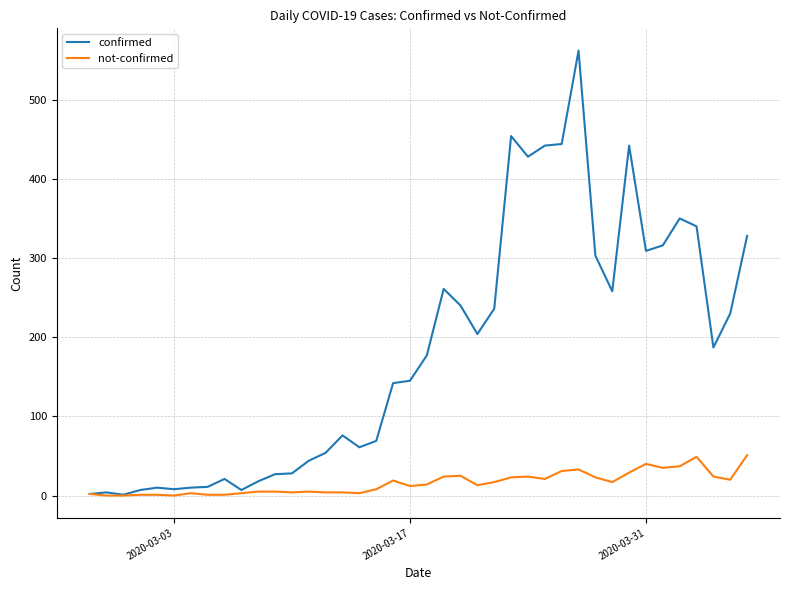

List the series in order of their peak value, lowest first.

not-confirmed, confirmed